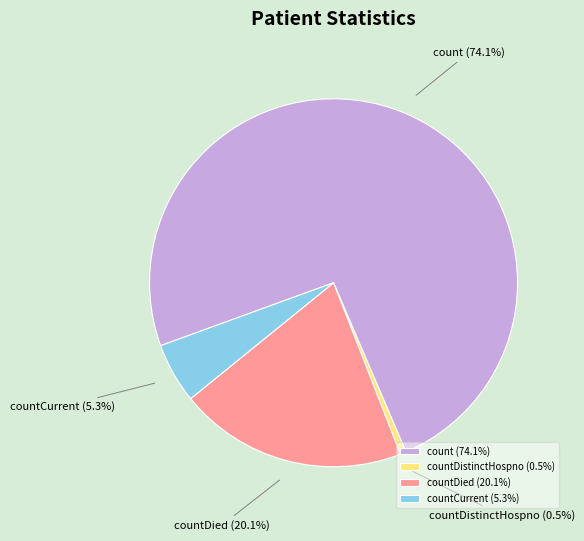

Between countCurrent and countDied, which is larger?

countDied